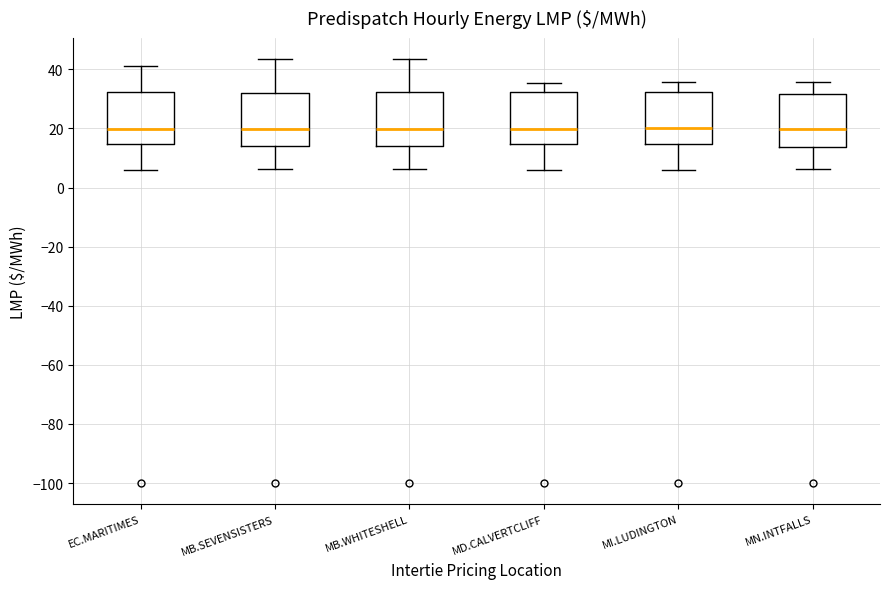

Reading left to right, transcribe this box plot: for each box, give where its median line is, the range the box spans, and where its two whiskers end, as read against the y-axis. The values are not printed on the chart, so give them approximately, as read against the axis.

EC.MARITIMES: median 20, box 14 to 32, whiskers 6 to 42
MB.SEVENSISTERS: median 20, box 14 to 32, whiskers 6 to 44
MB.WHITESHELL: median 20, box 14 to 32, whiskers 6 to 44
MD.CALVERTCLIFF: median 20, box 14 to 32, whiskers 6 to 36
MI.LUDINGTON: median 20, box 14 to 32, whiskers 6 to 36
MN.INTFALLS: median 20, box 14 to 32, whiskers 6 to 36